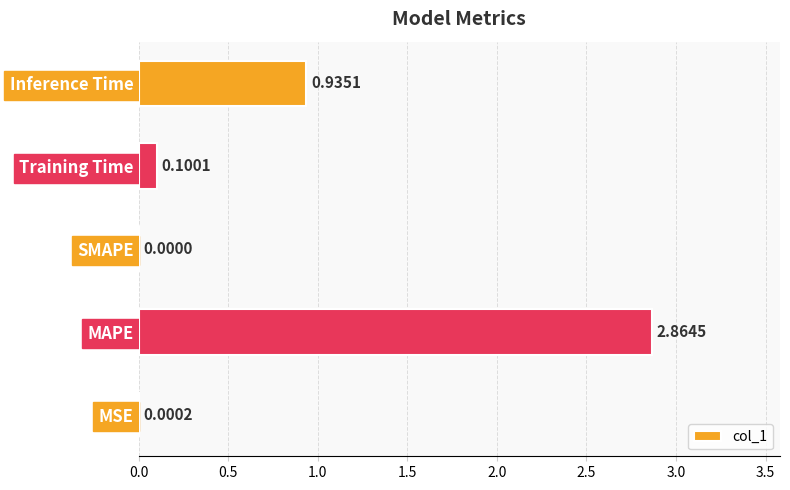

Which category has the highest value across all series?

MAPE